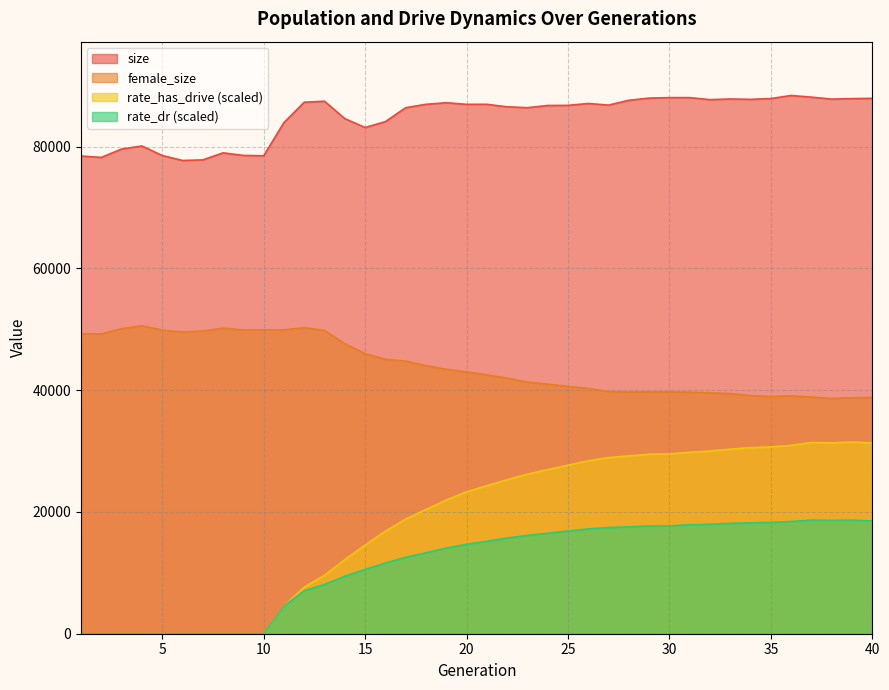

Which series has the largest total across all categories?

size